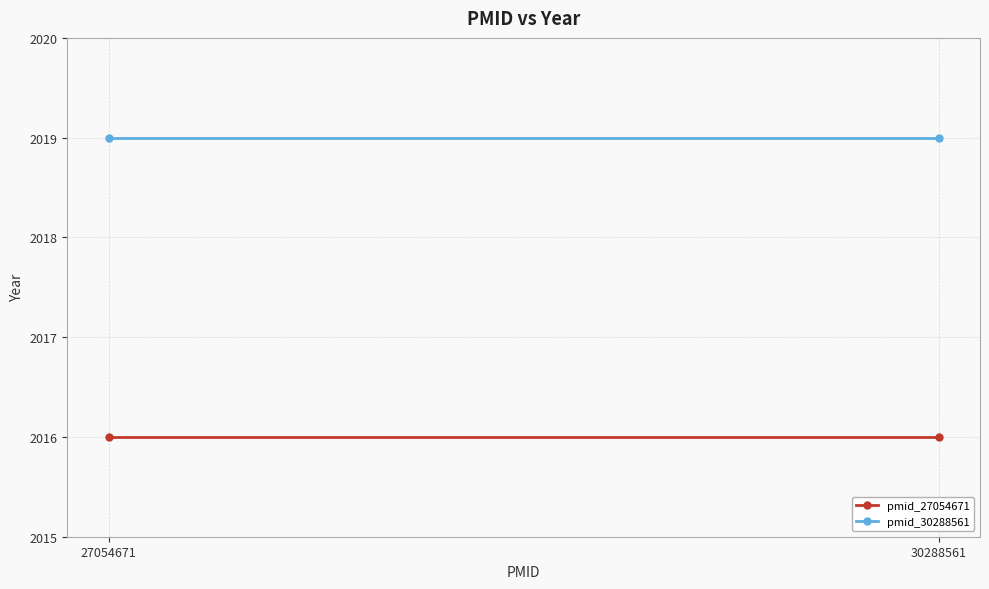

Which category has the lowest value in the pmid_30288561 series?

27054671